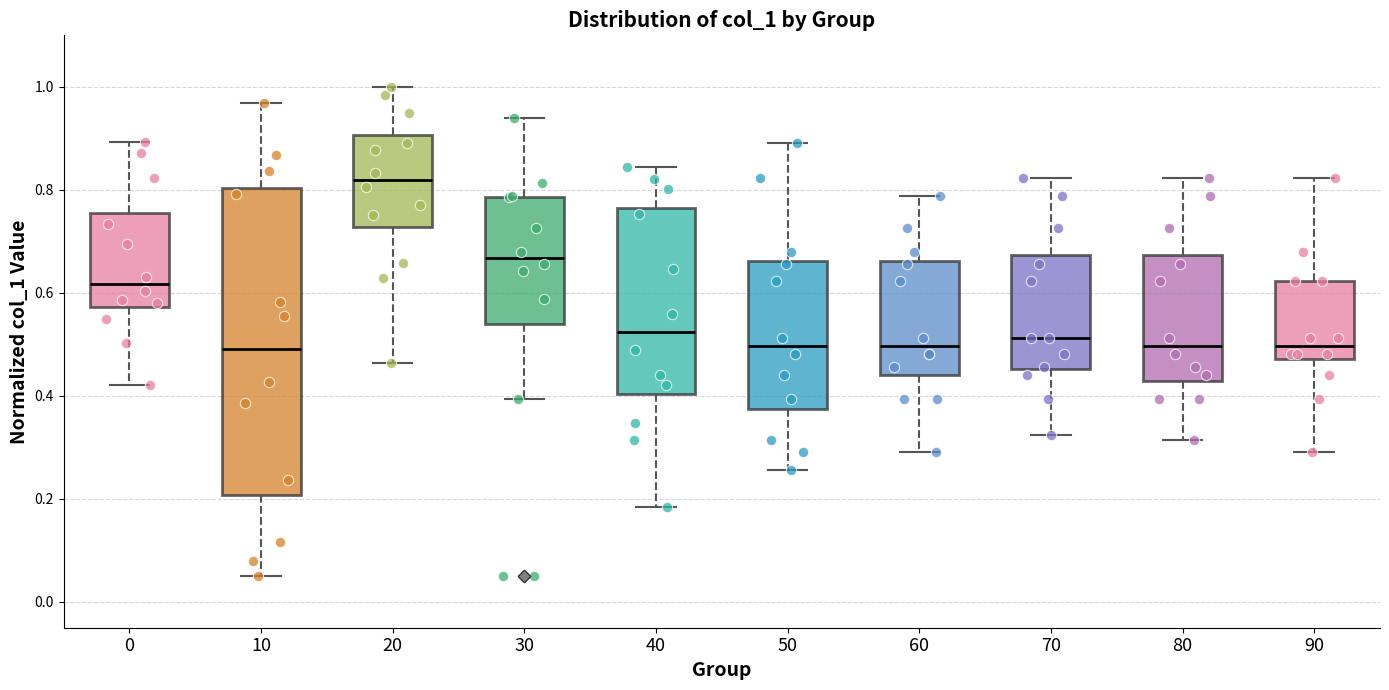

Comparing the boxes themselves (not the whiskers), which one is the tallest?

10